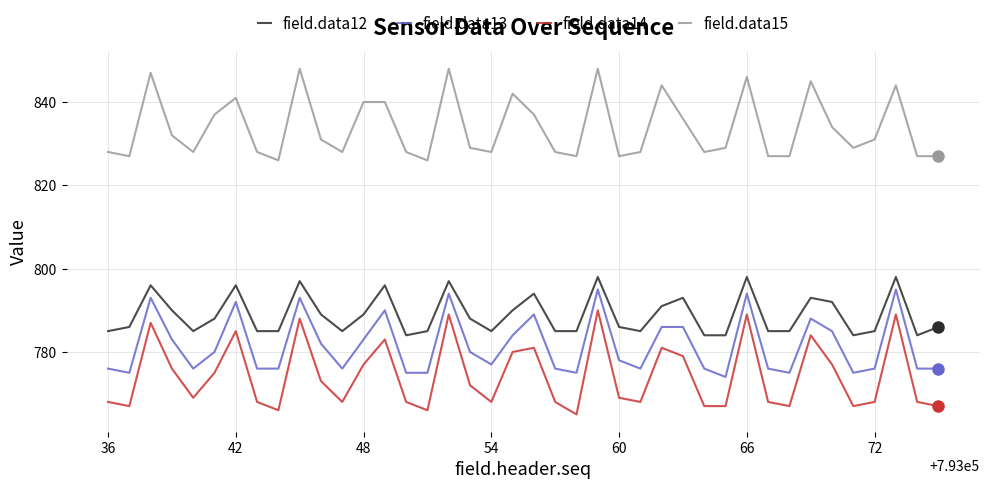

True or false: field.data15 and field.data12 intersect in this chart.

False